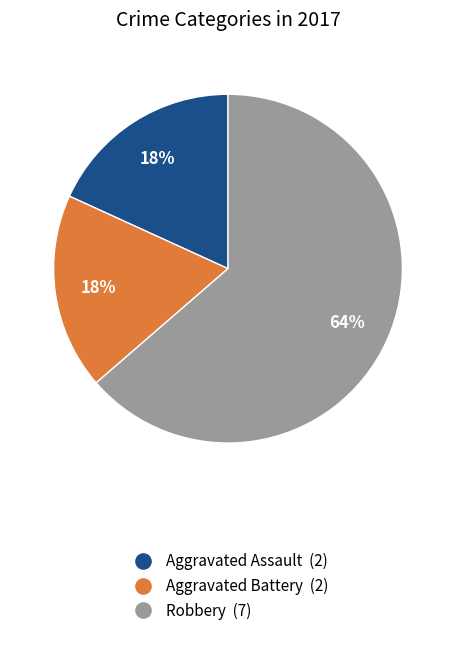

To the nearest percent, what is the combined percentage of Aggravated Assault and Aggravated Battery?

36%